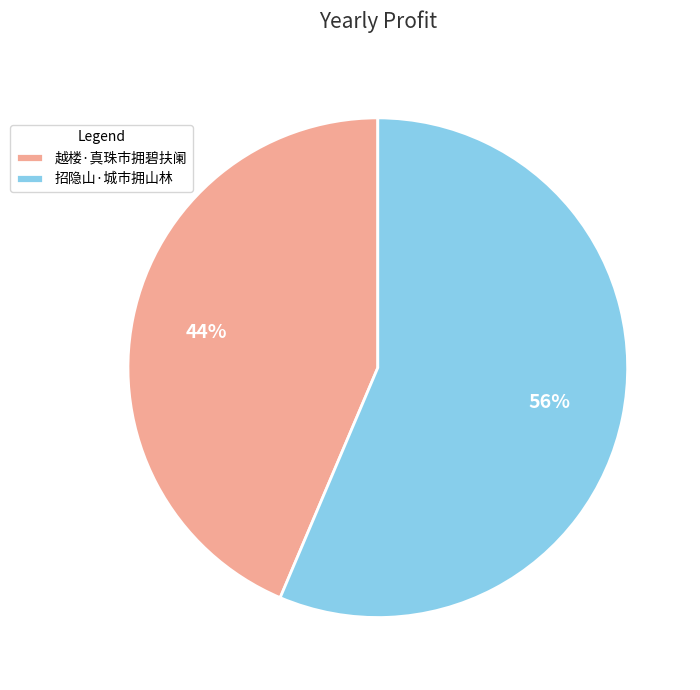

True or false: 招隐山·城市拥山林 accounts for 50% of the total.

False